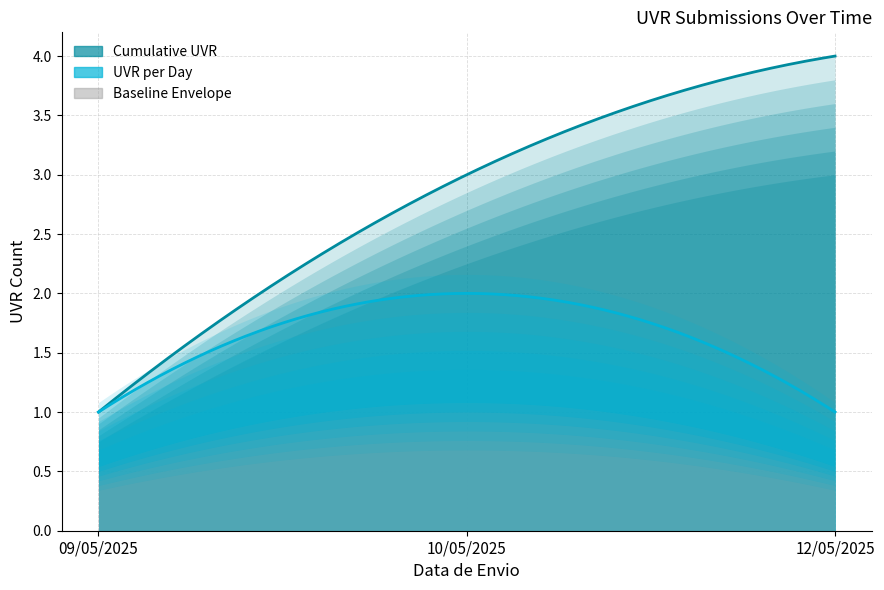

Where is the data nearest to the value 2?

10/05/2025